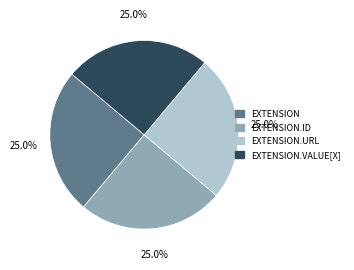

Count the number of slices in the pie.

4